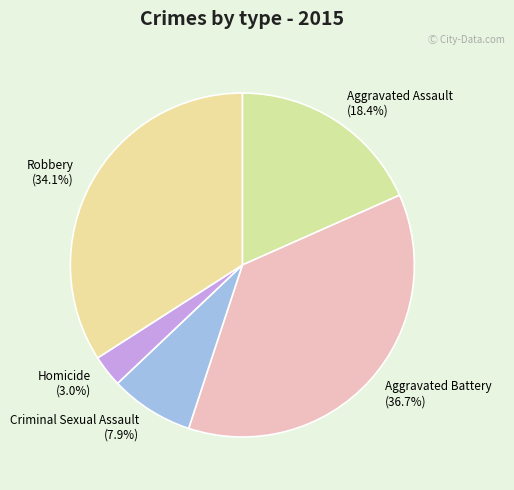

Do Criminal Sexual Assault and Homicide together represent more than half of the pie?

No